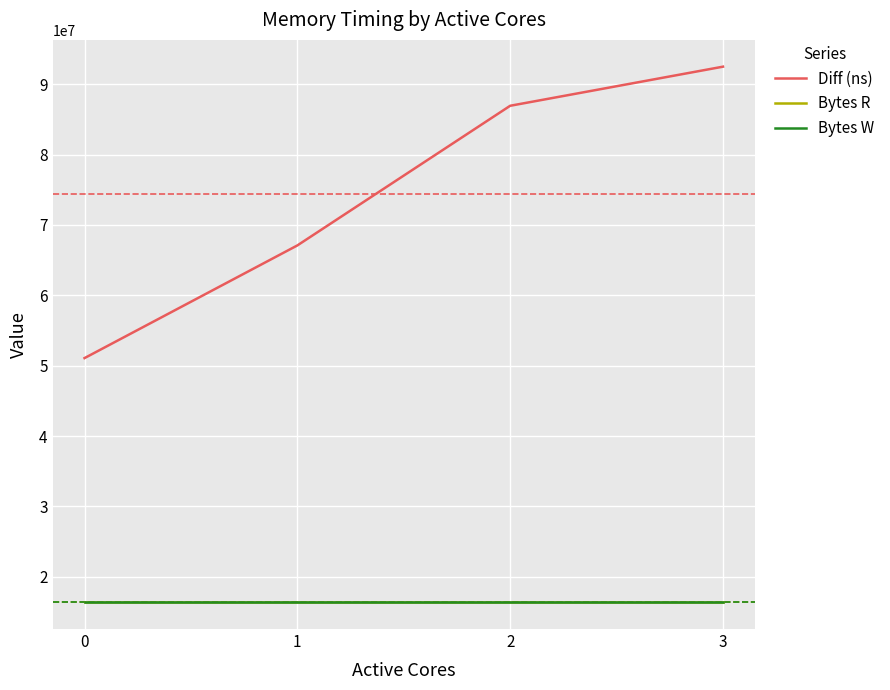

What is the value of the Bytes R point at the 3rd from the left?

16384000